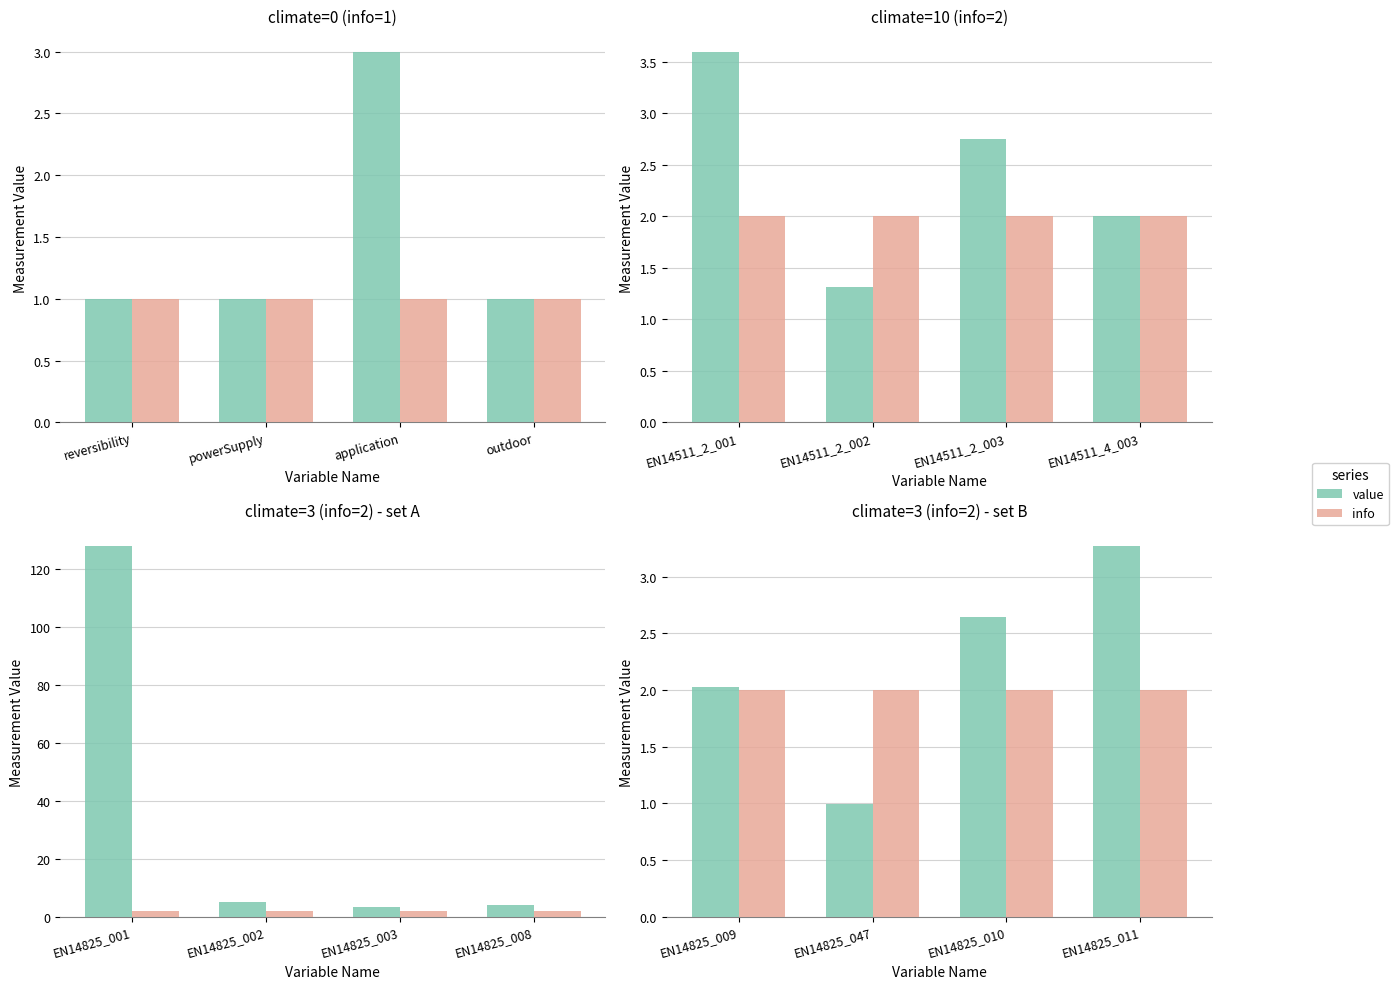

Where is value nearest to the value 2?

EN14825_009